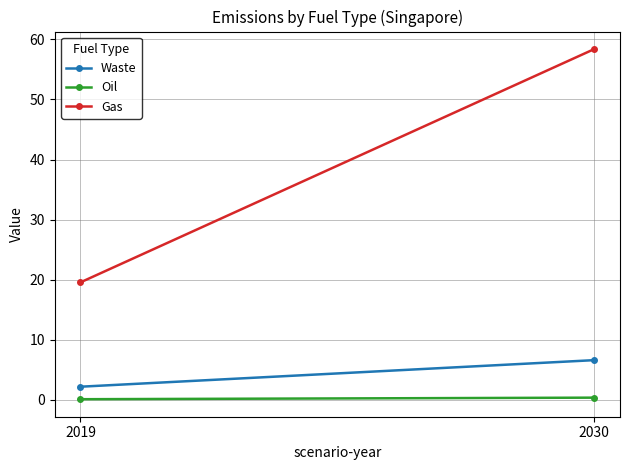

Which category has the lowest value across all series?

2019